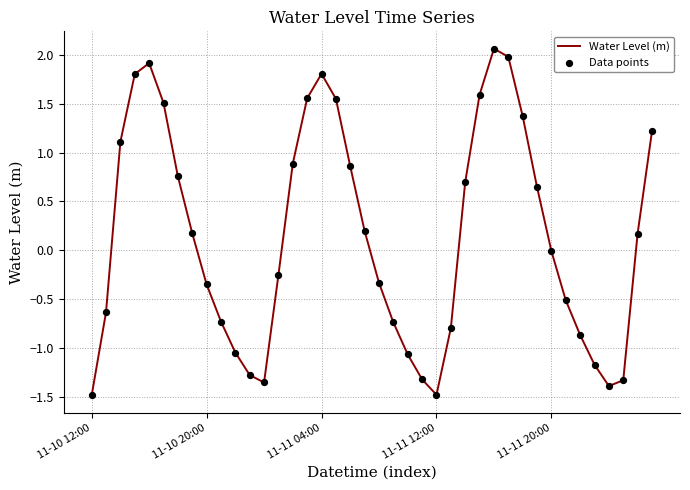

What is the minimum value shown in the chart?

-1.5